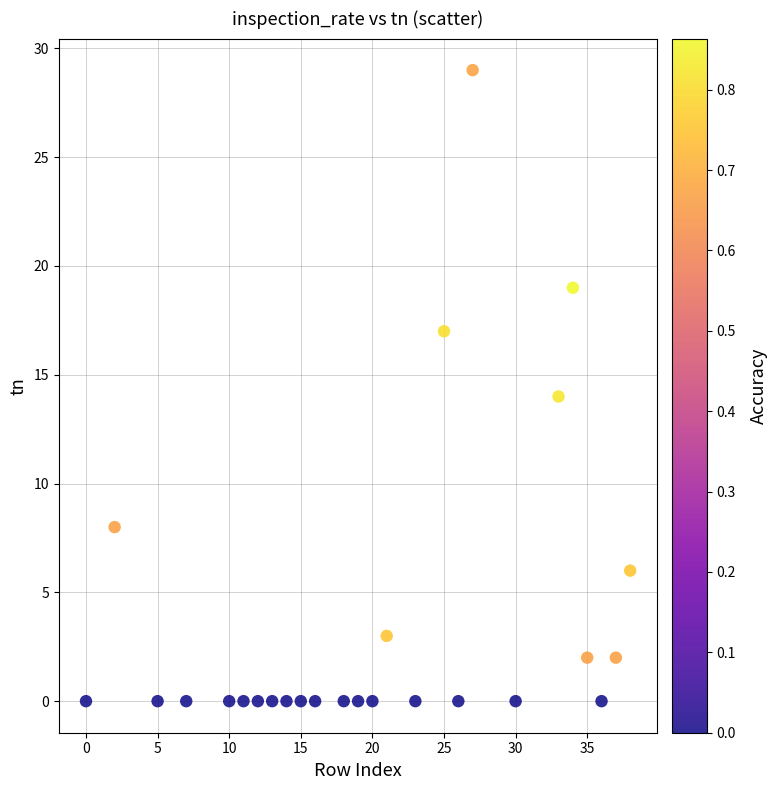

What is the range of X values (max minus min)?

38